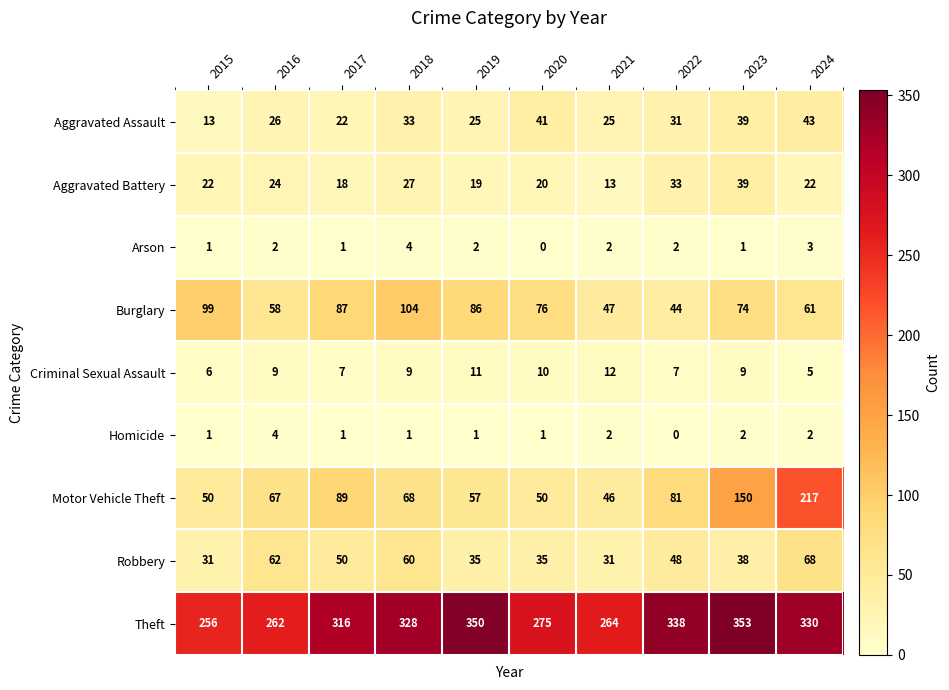

What is the lowest value of the Burglary series?

44